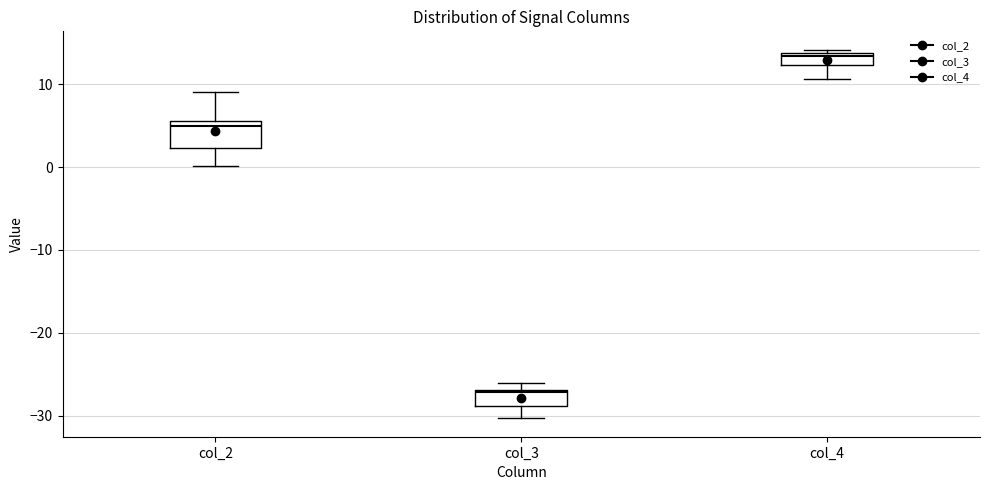

Comparing the boxes themselves (not the whiskers), which one is the tallest?

col_2